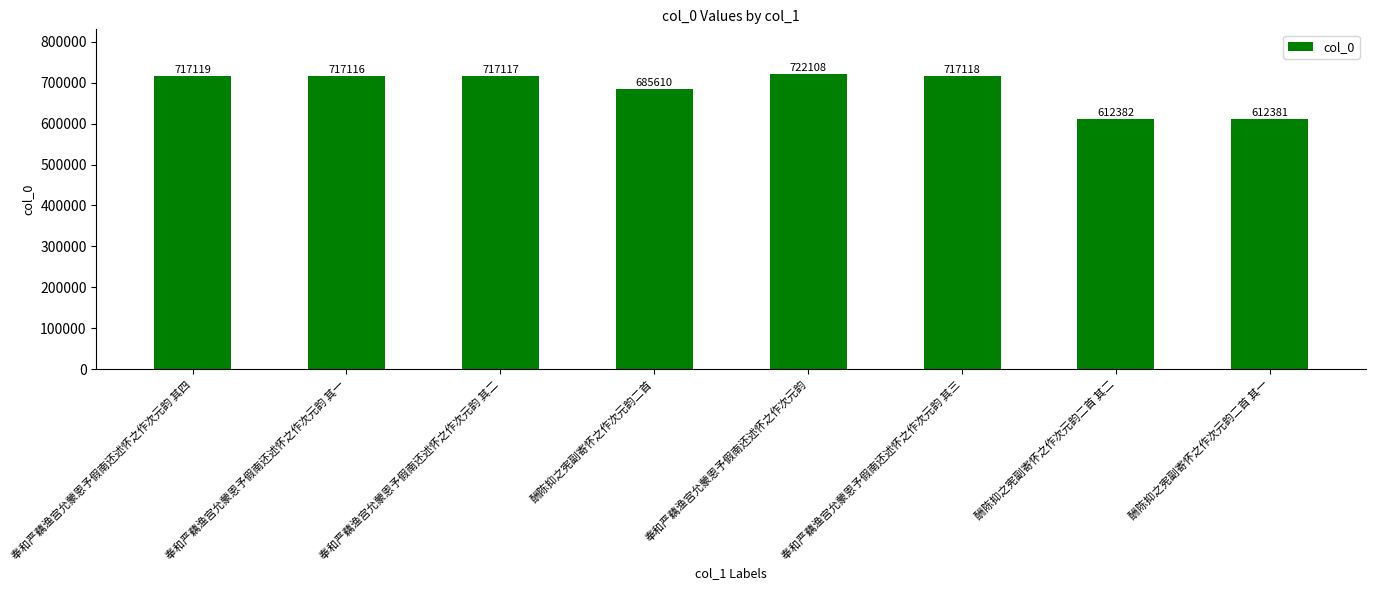

Reading left to right, extract all data points from this chart.

717119	717116	717117	685610	722108	717118	612382	612381